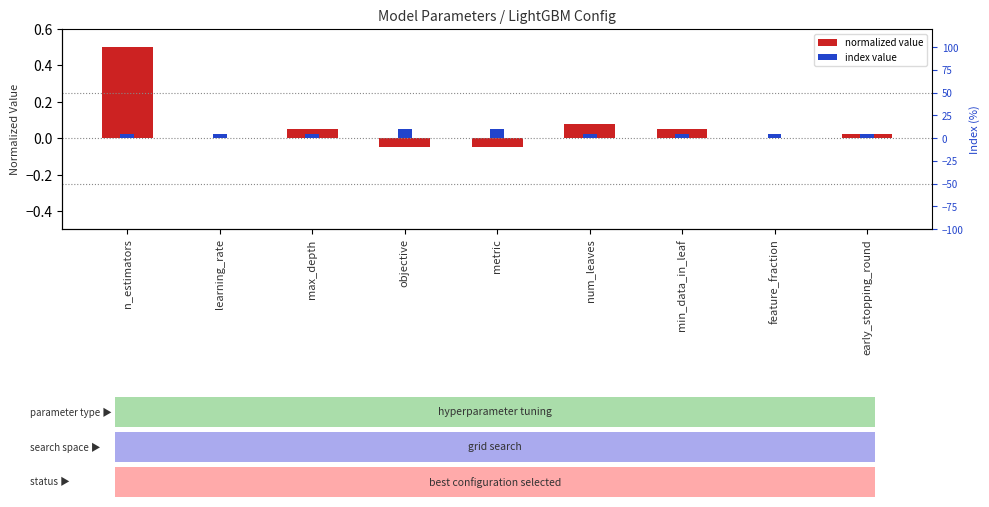

Where is normalized value nearest to the value 0?

learning_rate